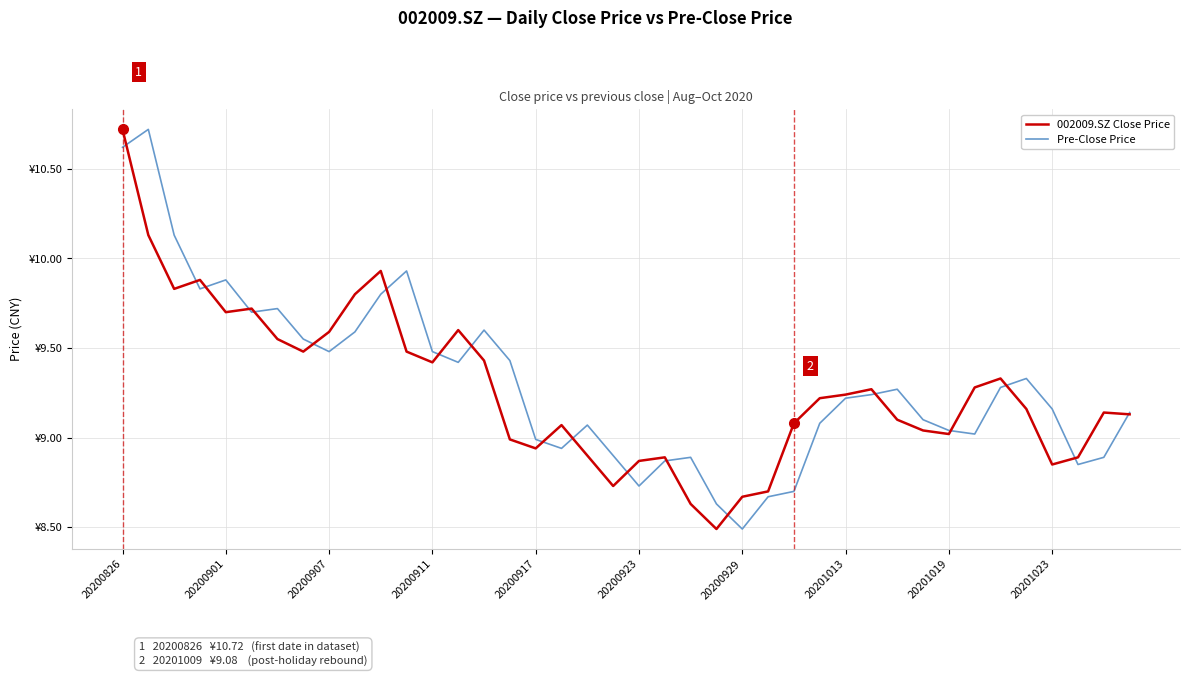

What are all the series names shown in the legend?

002009.SZ Close Price, Pre-Close Price